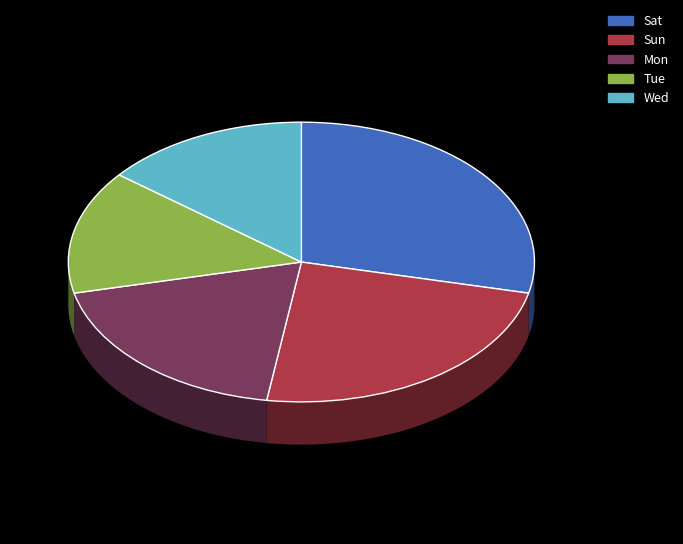

Is it true that Mon is 19% of the pie?

True